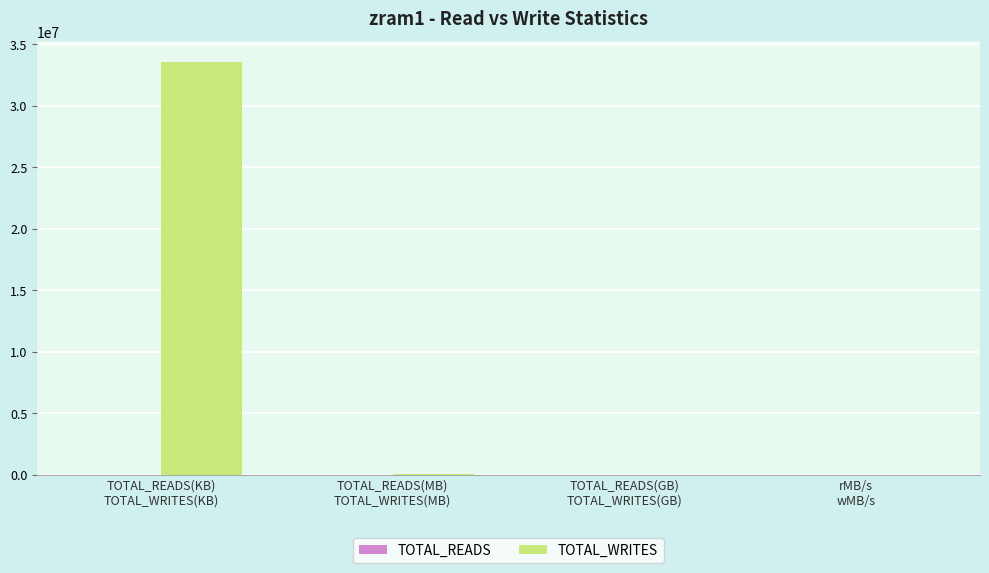

What is the sum of all values?

33592369.7